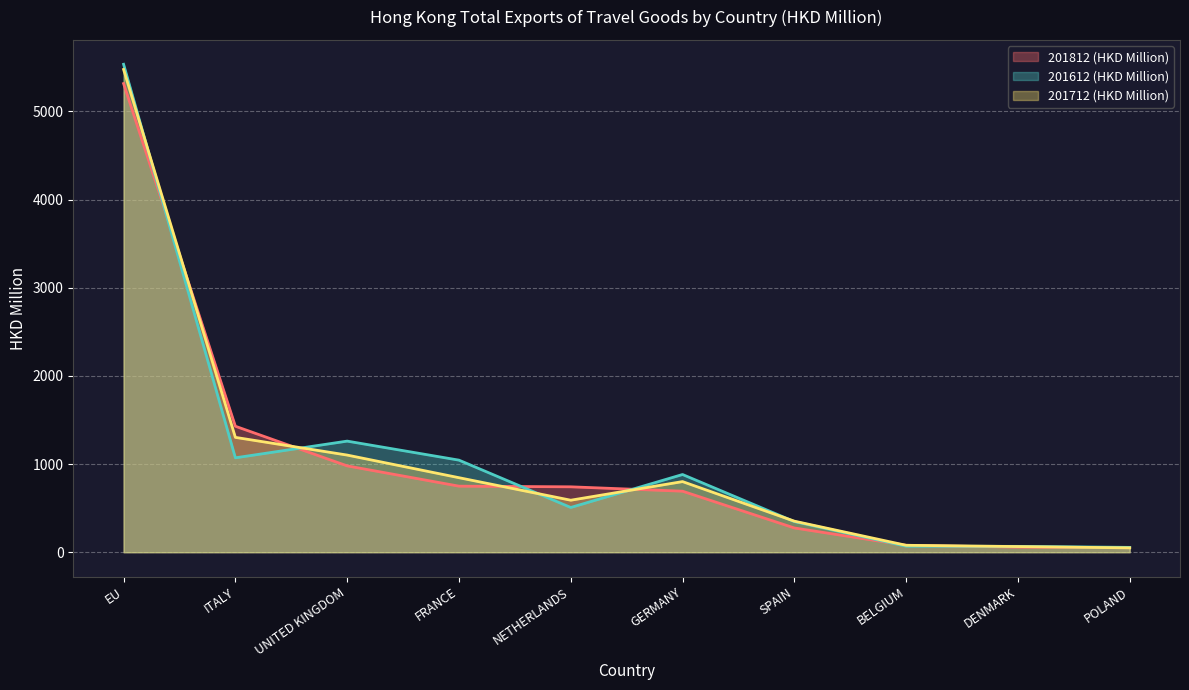

What is the difference between the maximum and minimum values in the 201712 (HKD Million) series?

5425.7